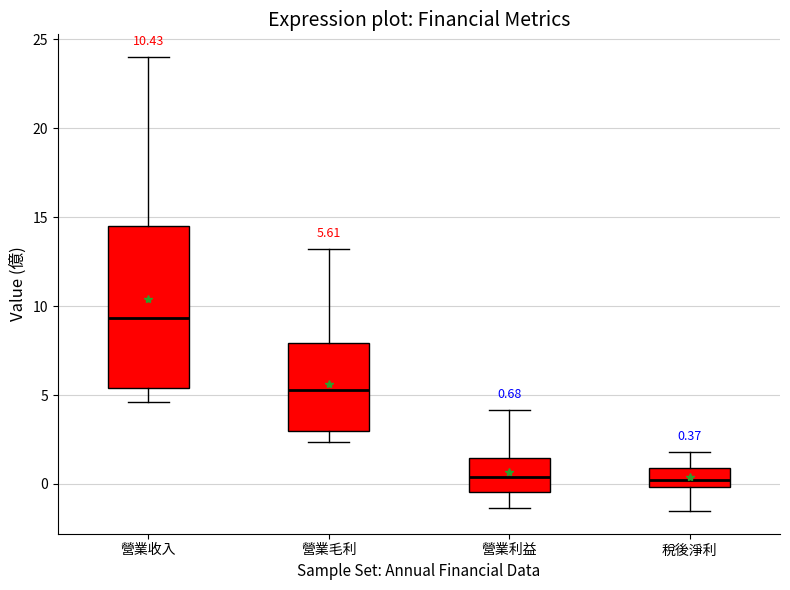

Which box's median line is the highest?

營業收入